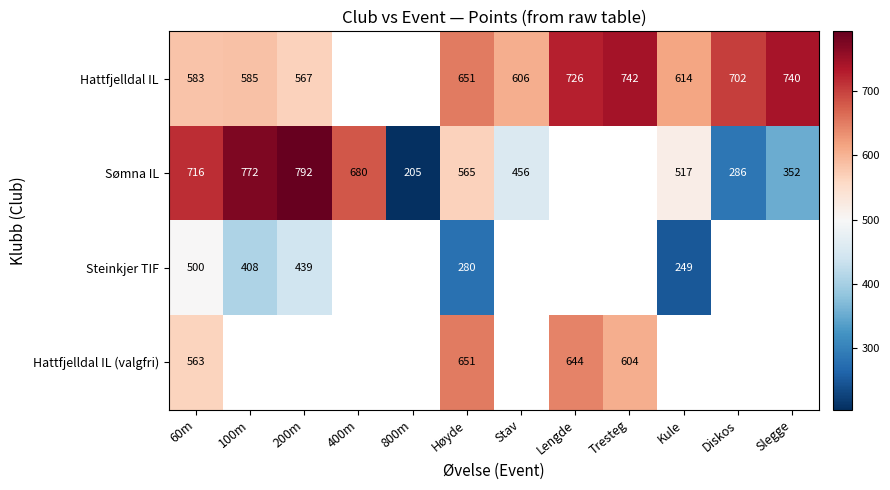

What is the difference between the Hattfjelldal IL values at Diskos and Stav?

96